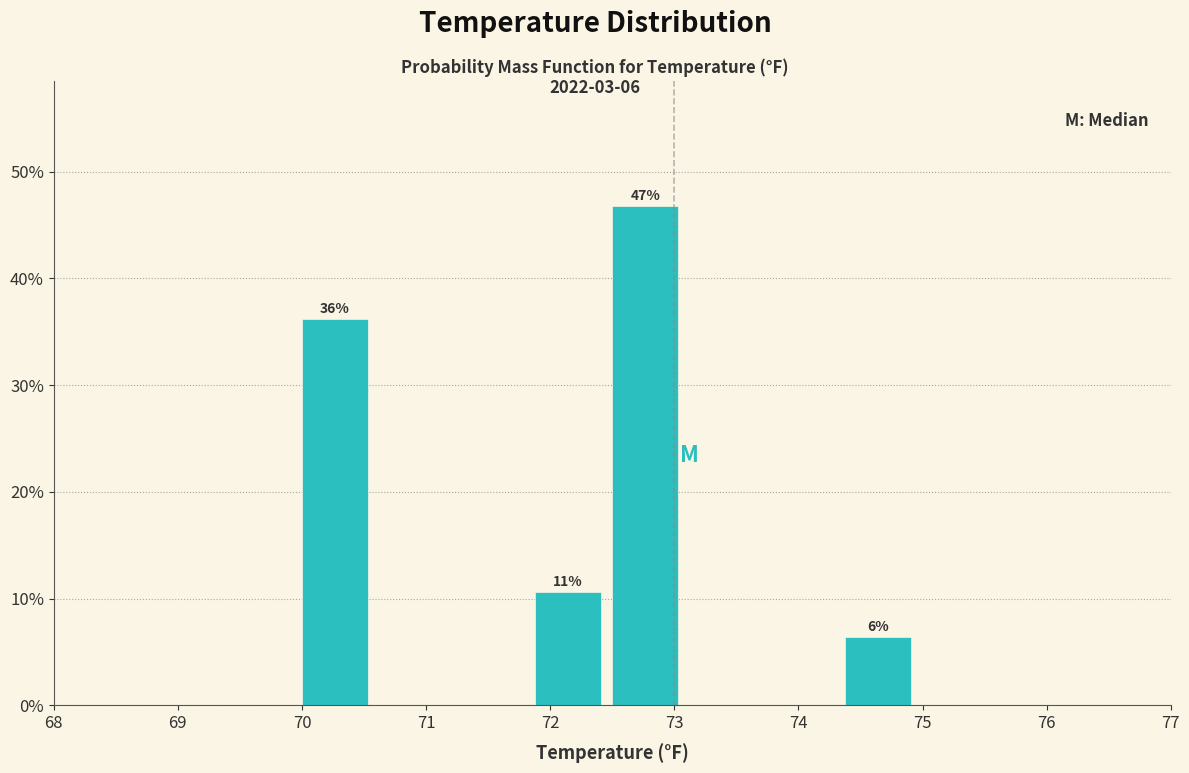

Over which range of the x-axis is the bar tallest?

72.5 to 73.1